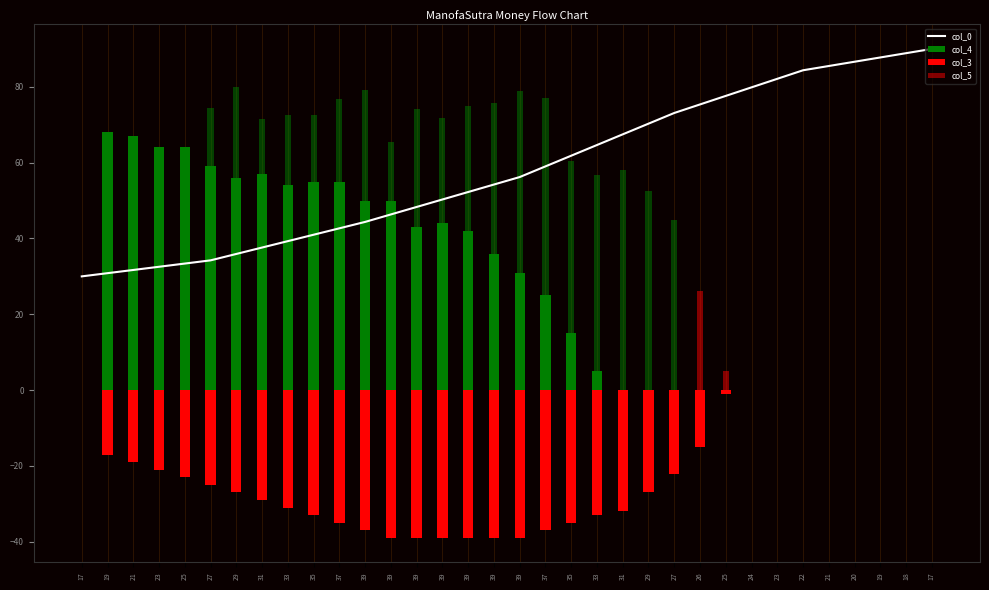

The value of col_3 at 39 is -69.4. True or false?

False